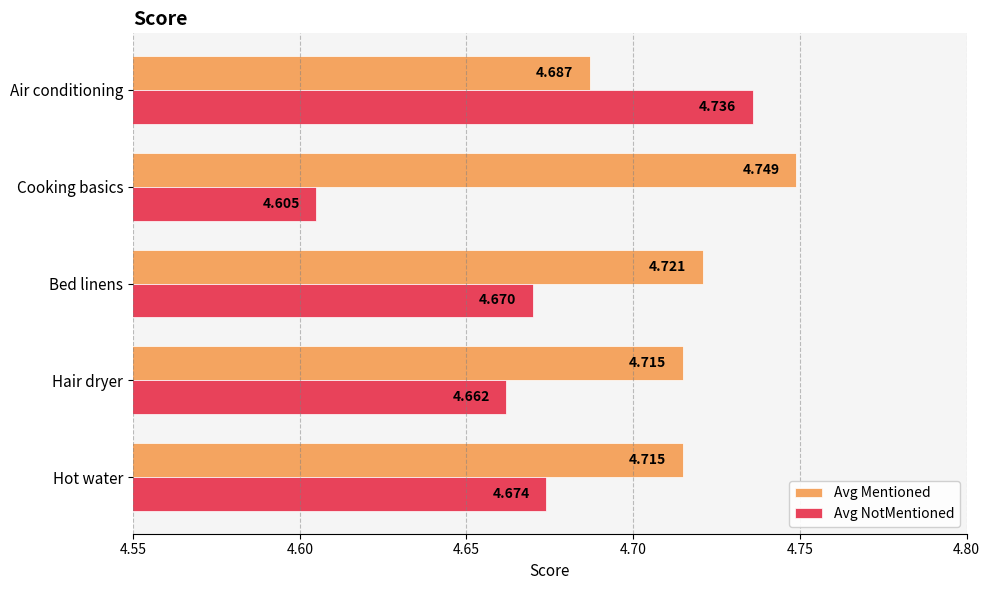

At which label is Avg Mentioned closest to 4?

Air conditioning